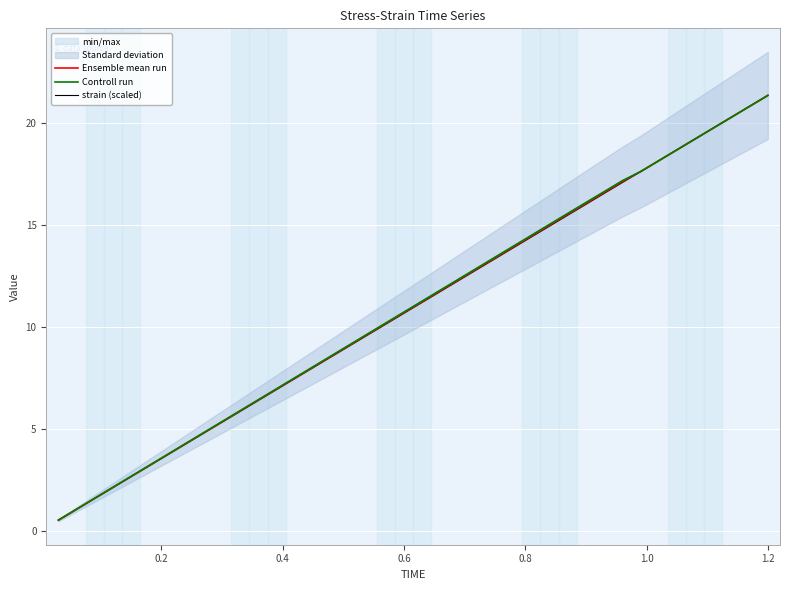

Is this an area chart (filled region under the line)?

No